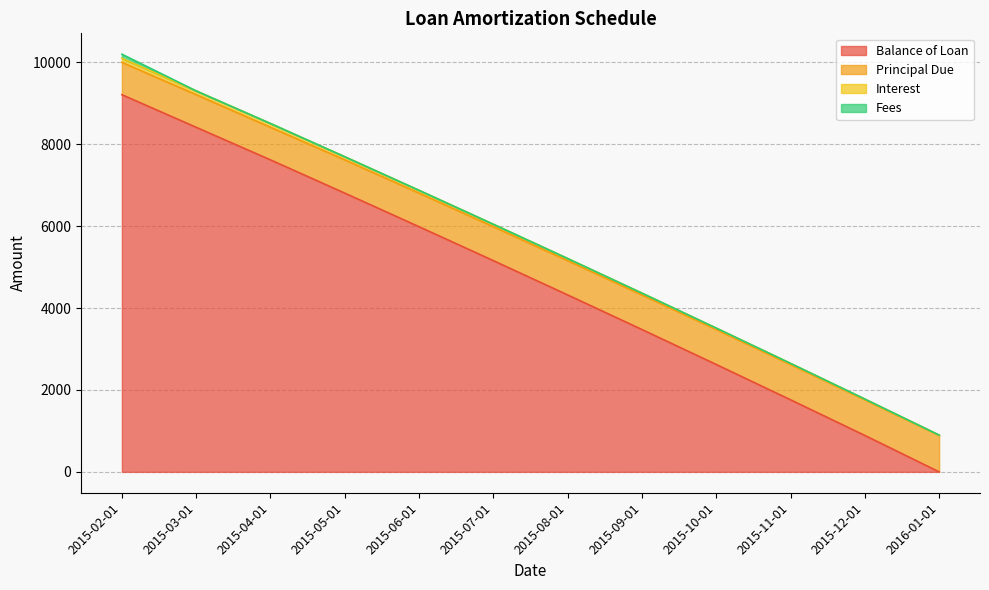

What is the difference between the maximum and minimum values in the Interest series?

9110.7